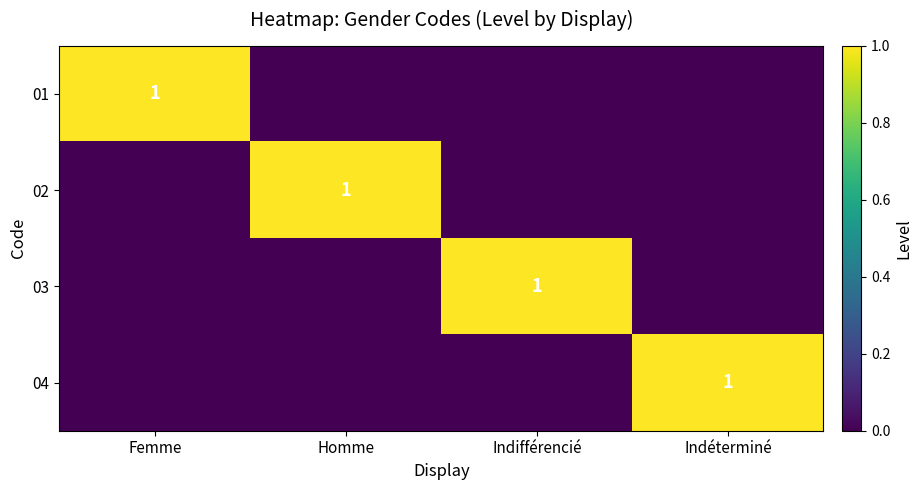

The value of 04 at Indéterminé is 1. True or false?

True